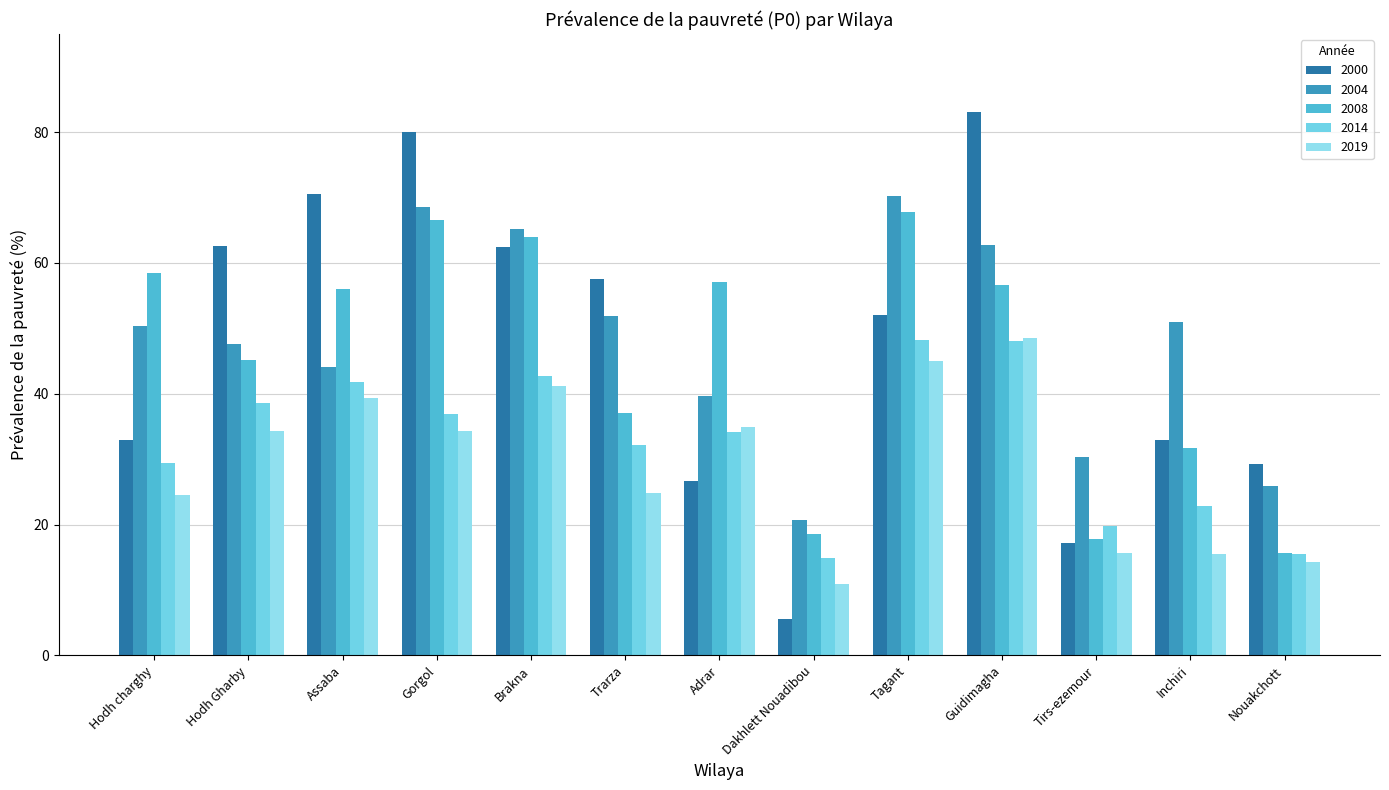

What is the total value across all series at Adrar?

192.5